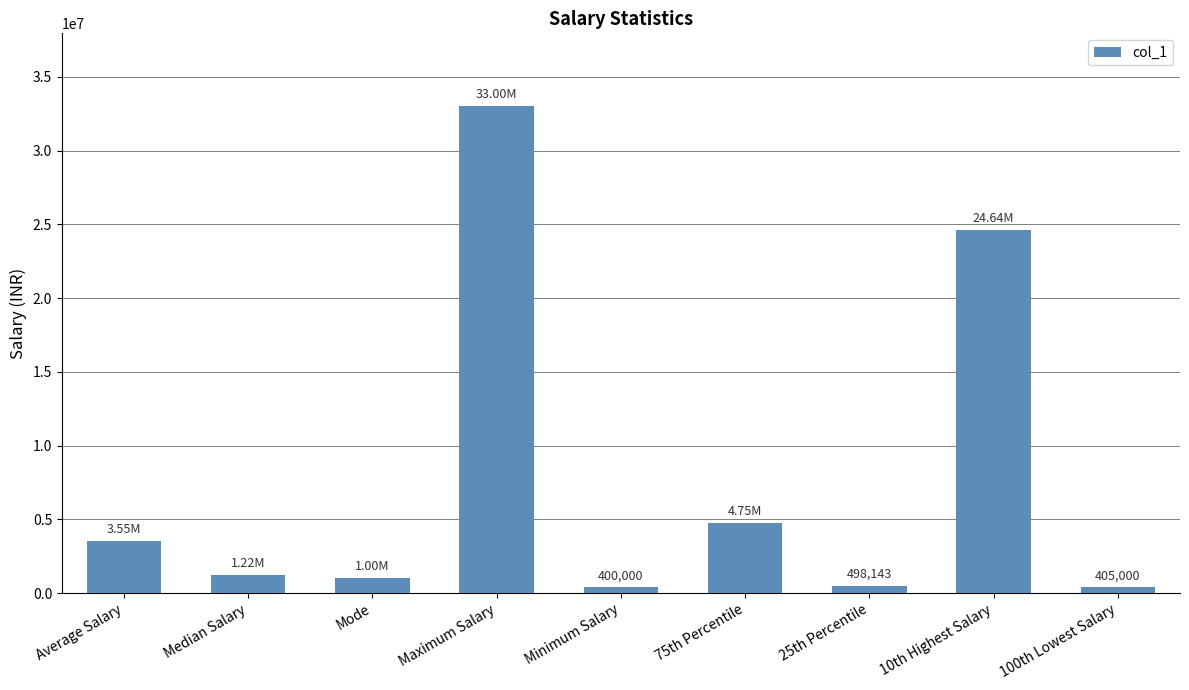

At which category does the chart reach its peak across all series?

Maximum Salary